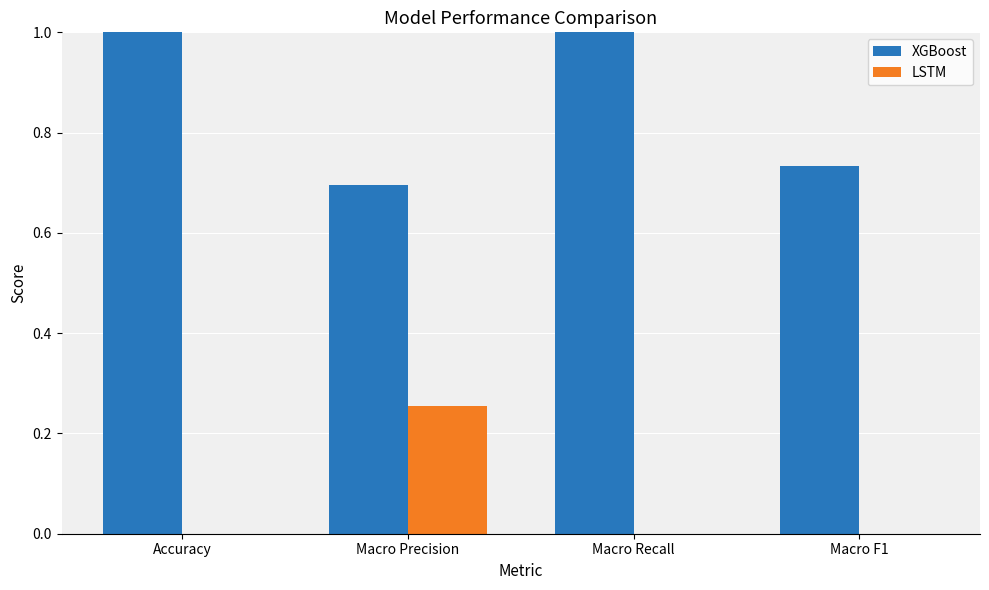

Is the value of LSTM at Macro F1 greater than the value of XGBoost at Accuracy?

No